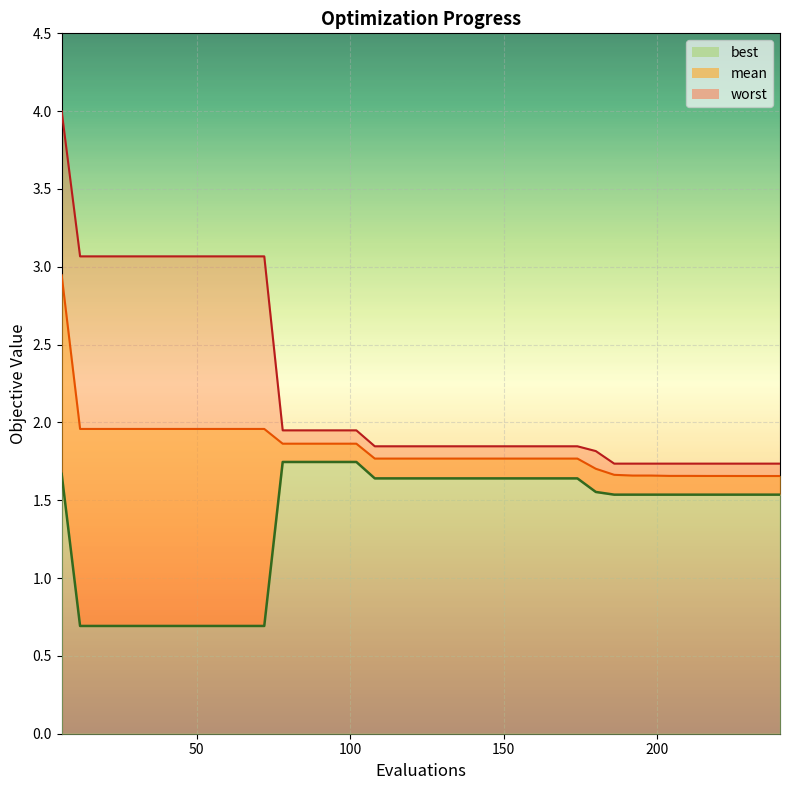

Which series has the largest total across all categories?

worst